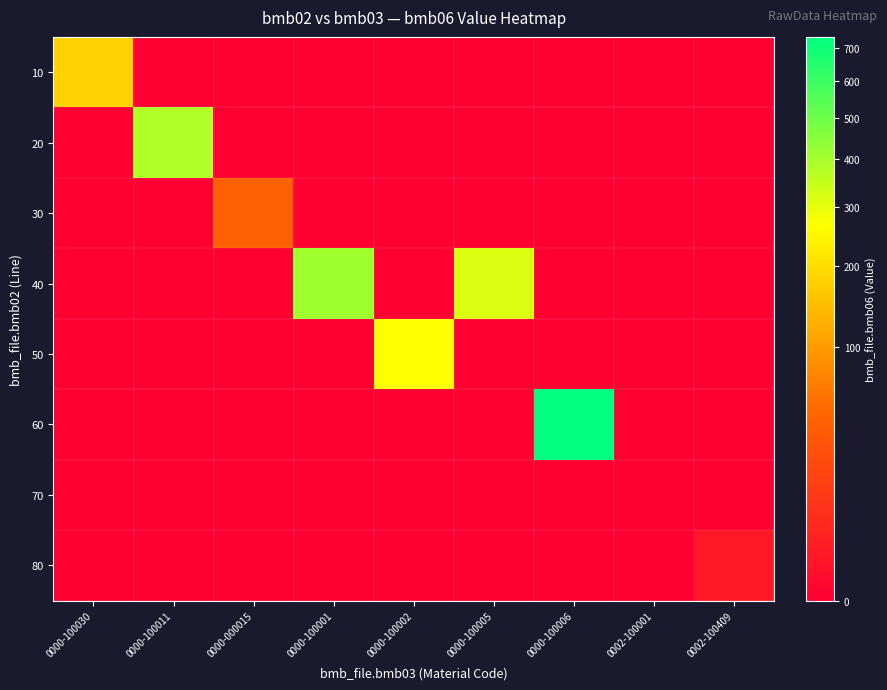

Reading right to left, what are all the values shown in this chart?

10: 0002-100409=0.0	0002-100001=0.0	0000-100006=0.0	0000-100005=0.0	0000-100002=0.0	0000-100001=0.0	0000-000015=0.0	0000-100011=0.0	0000-100030=180.0
20: 0002-100409=0.0	0002-100001=0.0	0000-100006=0.0	0000-100005=0.0	0000-100002=0.0	0000-100001=0.0	0000-000015=0.0	0000-100011=381.0	0000-100030=0.0
30: 0002-100409=0.0	0002-100001=0.0	0000-100006=0.0	0000-100005=0.0	0000-100002=0.0	0000-100001=0.0	0000-000015=42.0	0000-100011=0.0	0000-100030=0.0
40: 0002-100409=0.0	0002-100001=0.0	0000-100006=0.0	0000-100005=316.0	0000-100002=0.0	0000-100001=410.0	0000-000015=0.0	0000-100011=0.0	0000-100030=0.0
50: 0002-100409=0.0	0002-100001=0.0	0000-100006=0.0	0000-100005=0.0	0000-100002=269.0	0000-100001=0.0	0000-000015=0.0	0000-100011=0.0	0000-100030=0.0
60: 0002-100409=0.0	0002-100001=0.0	0000-100006=737.0	0000-100005=0.0	0000-100002=0.0	0000-100001=0.0	0000-000015=0.0	0000-100011=0.0	0000-100030=0.0
70: 0002-100409=0.0	0002-100001=0.0	0000-100006=0.0	0000-100005=0.0	0000-100002=0.0	0000-100001=0.0	0000-000015=0.0	0000-100011=0.0	0000-100030=0.0
80: 0002-100409=1.5	0002-100001=0.0	0000-100006=0.0	0000-100005=0.0	0000-100002=0.0	0000-100001=0.0	0000-000015=0.0	0000-100011=0.0	0000-100030=0.0